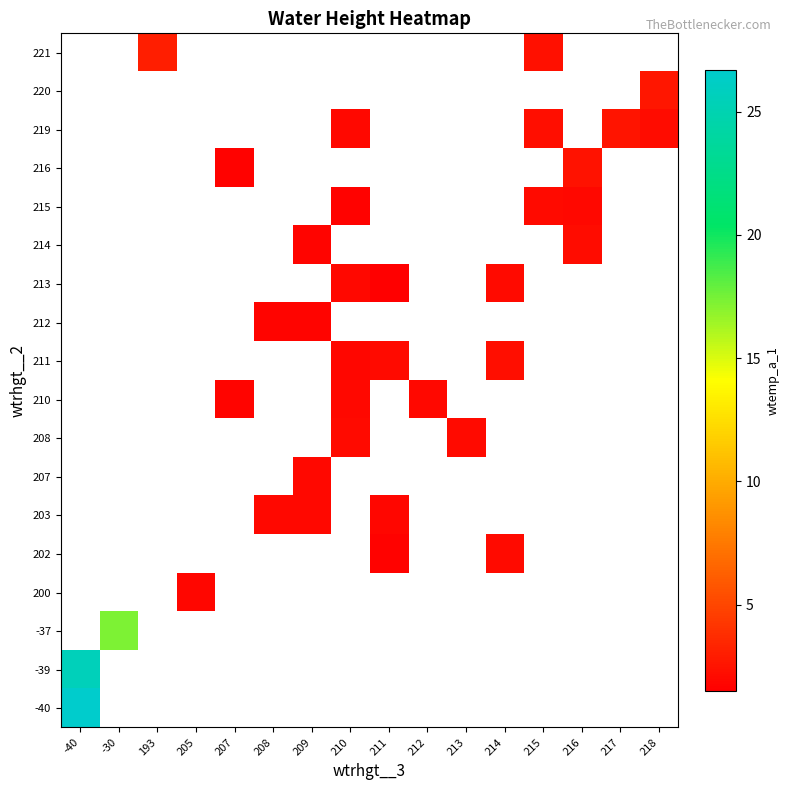

Which label corresponds to the largest value in the chart?

-40